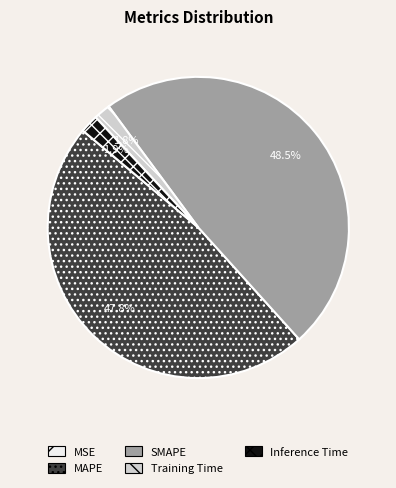

Does SMAPE account for over 50% of the chart?

No